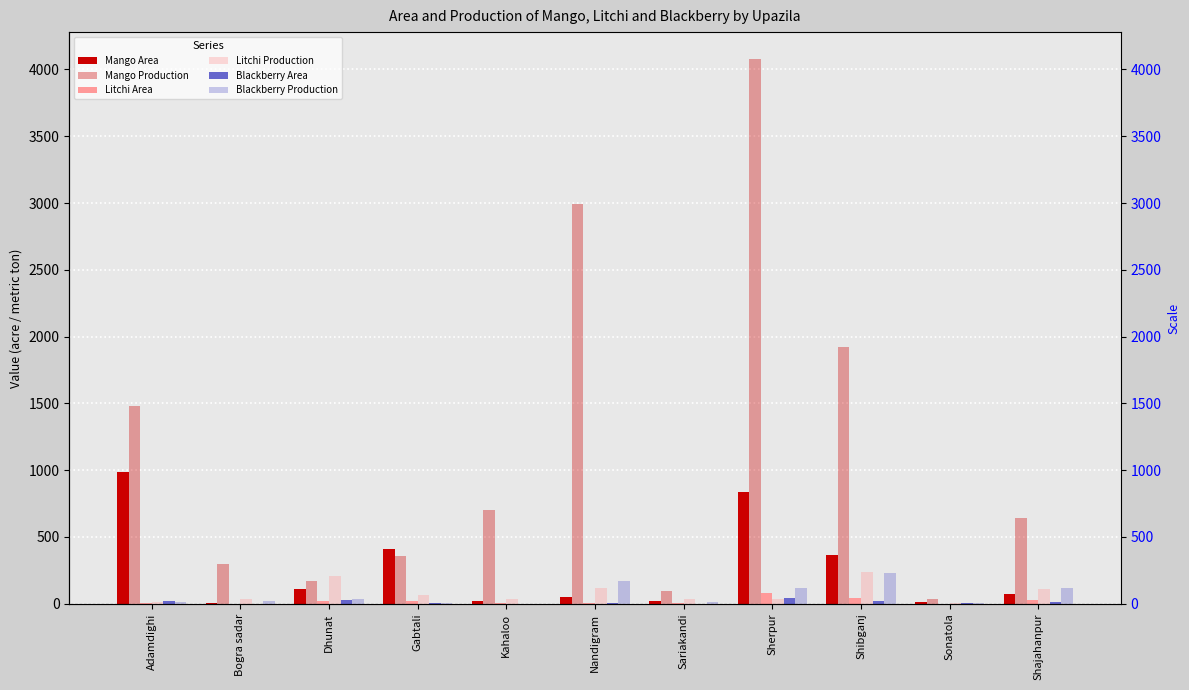

What is the difference between the Blackberry Area values at Bogra sadar and Gabtali?

5.2